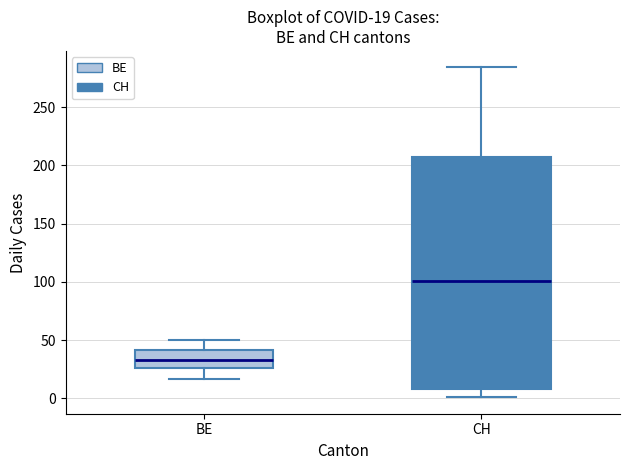

Which box's median line is the lowest?

BE